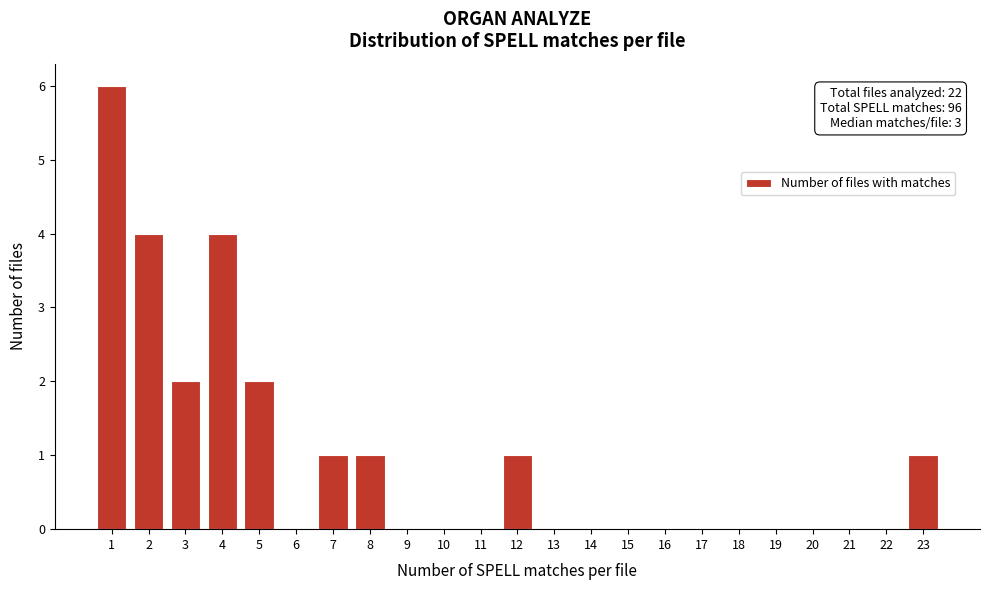

Reading left to right, transcribe all the data shown in this chart.

1=6	2=4	3=2	4=4	5=2	6=0	7=1	8=1	9=0	10=0	11=0	12=1	13=0	14=0	15=0	16=0	17=0	18=0	19=0	20=0	21=0	22=0	23=1